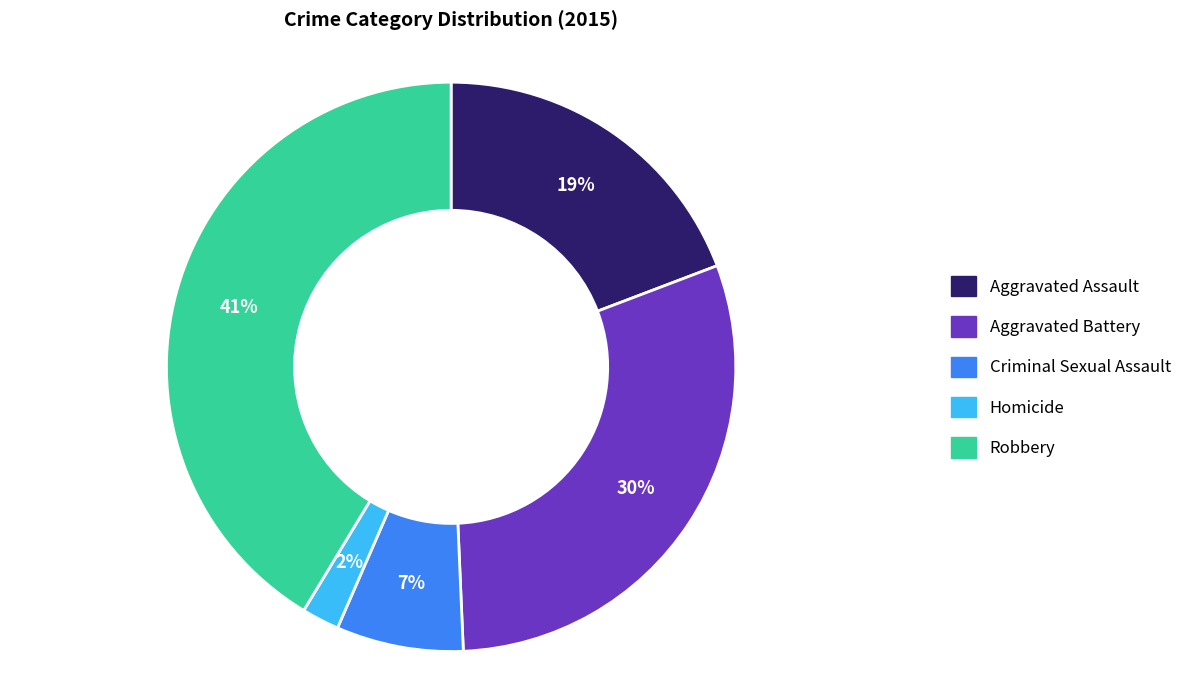

Which has a higher value, Criminal Sexual Assault or Homicide?

Criminal Sexual Assault